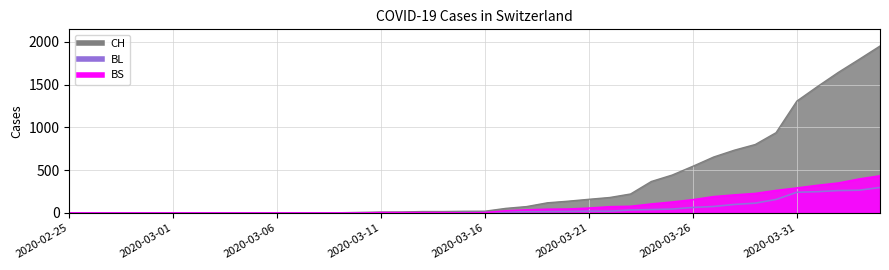

True or false: CH and BL cross at least once.

False